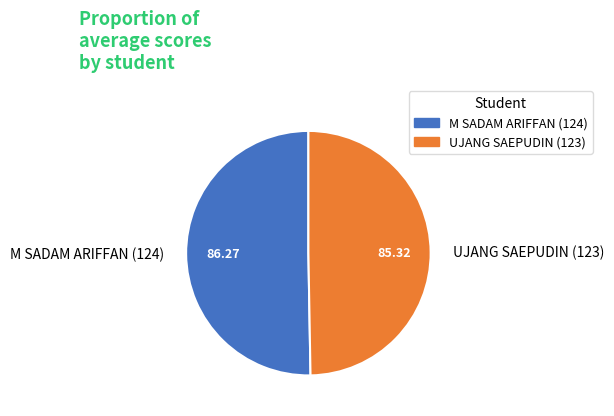

Is there any slice that represents more than half of the pie?

Yes